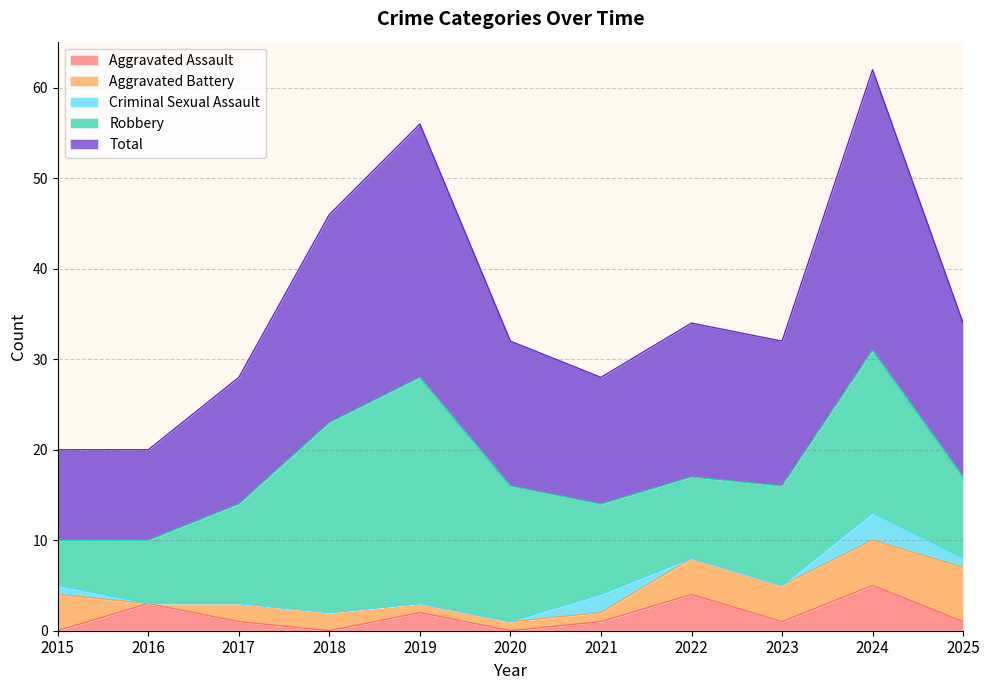

Between 2016 and 2020, which is larger?

2016